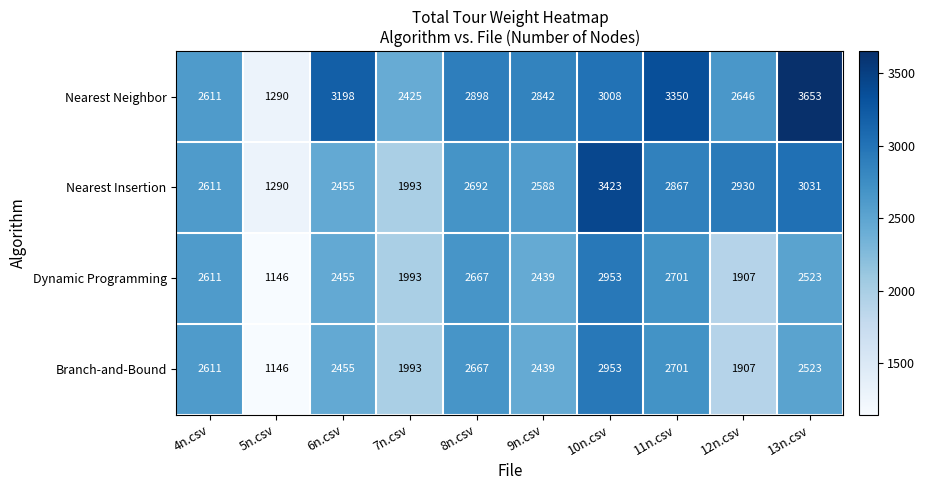

What is the total value across all series at 8n.csv?

10924